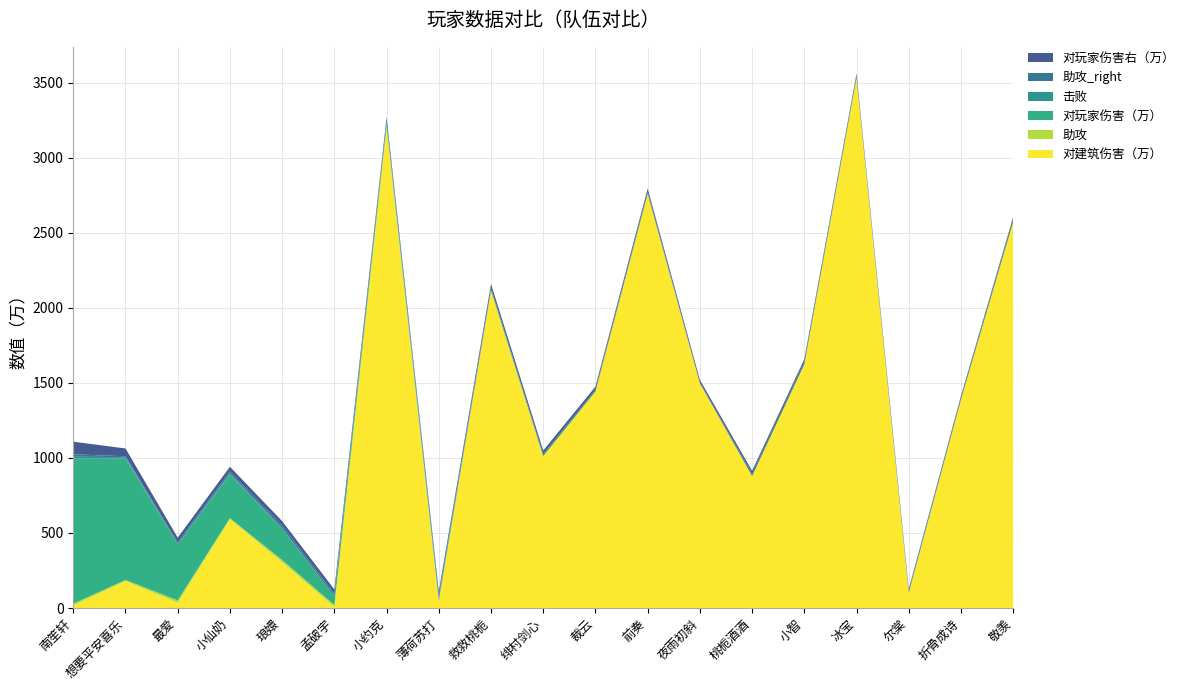

Reading left to right, extract all data points from this chart.

对建筑伤害（万）: 南笙轩=17	想要平安喜乐=180	最爱=35	小仙奶=591	琅嬛=306	孟破宇=7	小约克=3192	薄荷苏打=38	救救桃栀=2114	绯村剑心=1010	裁云=1442	前奏=2759	夜雨初斜=1496	桃栀酒酒=880	小智=1624	冰宝=3532	尔棠=92	折骨成诗=1389	敬羡=2574
助攻: 南笙轩=12	想要平安喜乐=7	最爱=16	小仙奶=8	琅嬛=14	孟破宇=13	小约克=24	薄荷苏打=13	救救桃栀=1	绯村剑心=2	裁云=1	前奏=0	夜雨初斜=1	桃栀酒酒=0	小智=0	冰宝=0	尔棠=13	折骨成诗=0	敬羡=0
对玩家伤害（万）: 南笙轩=967	想要平安喜乐=809	最爱=373	小仙奶=291	琅嬛=209	孟破宇=60	小约克=17	薄荷苏打=16	救救桃栀=5	绯村剑心=3	裁云=1	前奏=1	夜雨初斜=0	桃栀酒酒=0	小智=0	冰宝=0	尔棠=0	折骨成诗=0	敬羡=0
击败: 南笙轩=12	想要平安喜乐=9	最爱=2	小仙奶=6	琅嬛=2	孟破宇=0	小约克=0	薄荷苏打=0	救救桃栀=0	绯村剑心=0	裁云=0	前奏=1	夜雨初斜=0	桃栀酒酒=0	小智=0	冰宝=0	尔棠=0	折骨成诗=0	敬羡=0
助攻_right: 南笙轩=16	想要平安喜乐=6	最爱=12	小仙奶=14	琅嬛=18	孟破宇=15	小约克=10	薄荷苏打=19	救救桃栀=14	绯村剑心=12	裁云=11	前奏=14	夜雨初斜=4	桃栀酒酒=16	小智=17	冰宝=13	尔棠=6	折骨成诗=10	敬羡=19
对玩家伤害右（万）: 南笙轩=84	想要平安喜乐=52	最爱=31	小仙奶=31	琅嬛=30	孟破宇=29	小约克=26	薄荷苏打=25	救救桃栀=25	绯村剑心=22	裁云=20	前奏=19	夜雨初斜=18	桃栀酒酒=18	小智=17	冰宝=15	尔棠=15	折骨成诗=14	敬羡=13